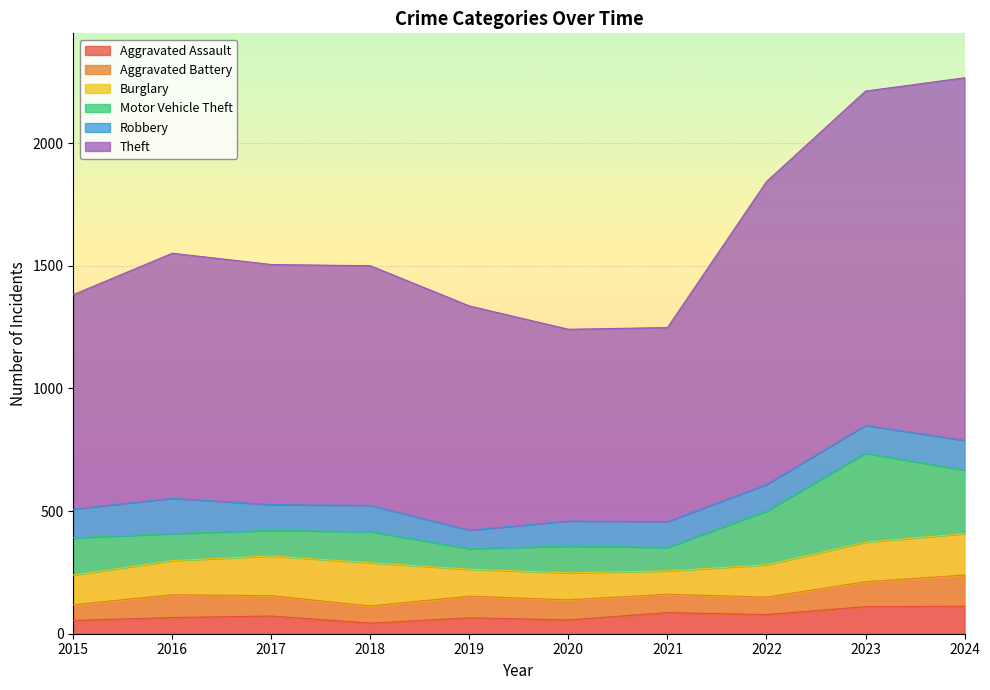

Does the chart display data point markers on the line(s)?

No